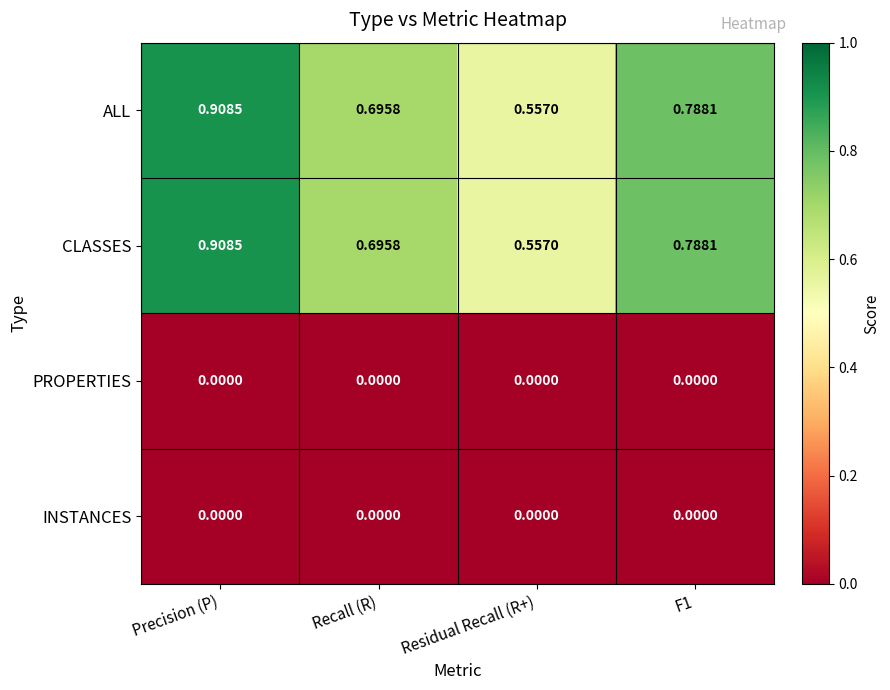

Which category has the highest value across all series?

Precision (P)